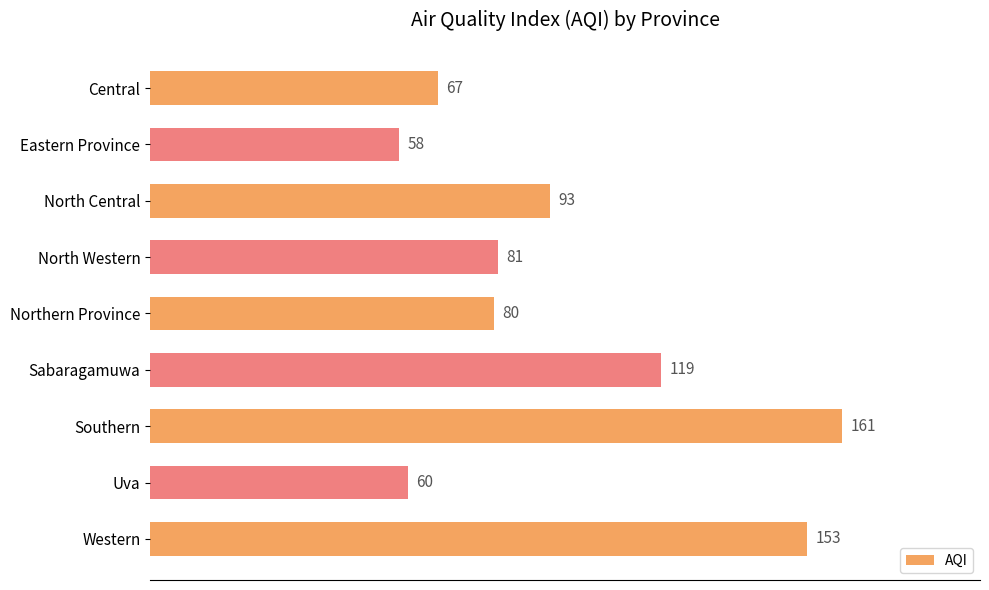

List the labels in order of value, largest first.

Southern, Western, Sabaragamuwa, North Central, North Western, Northern Province, Central, Uva, Eastern Province